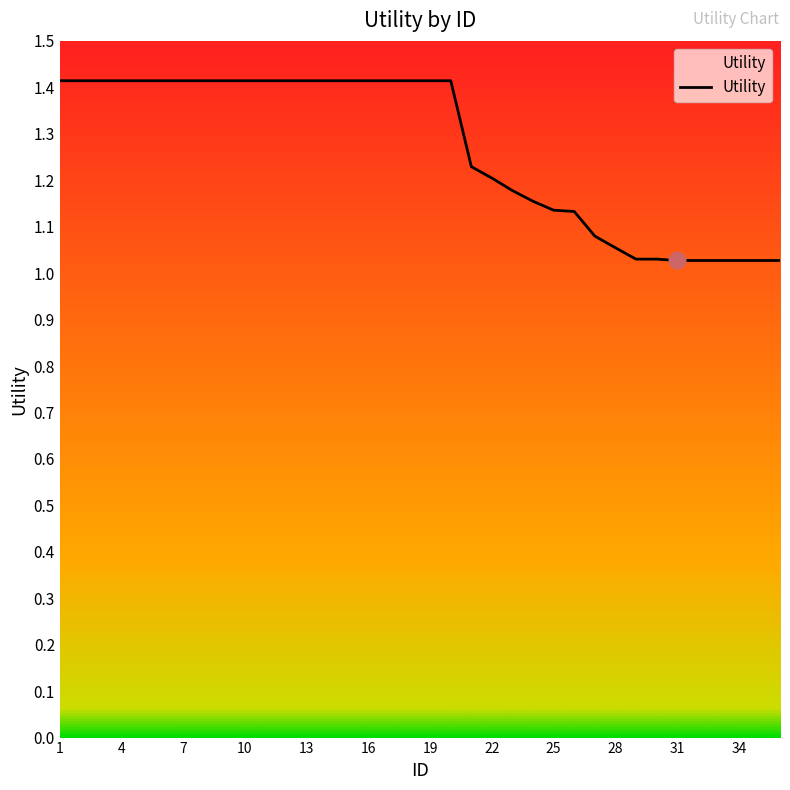

Does the chart display data point markers on the line(s)?

No